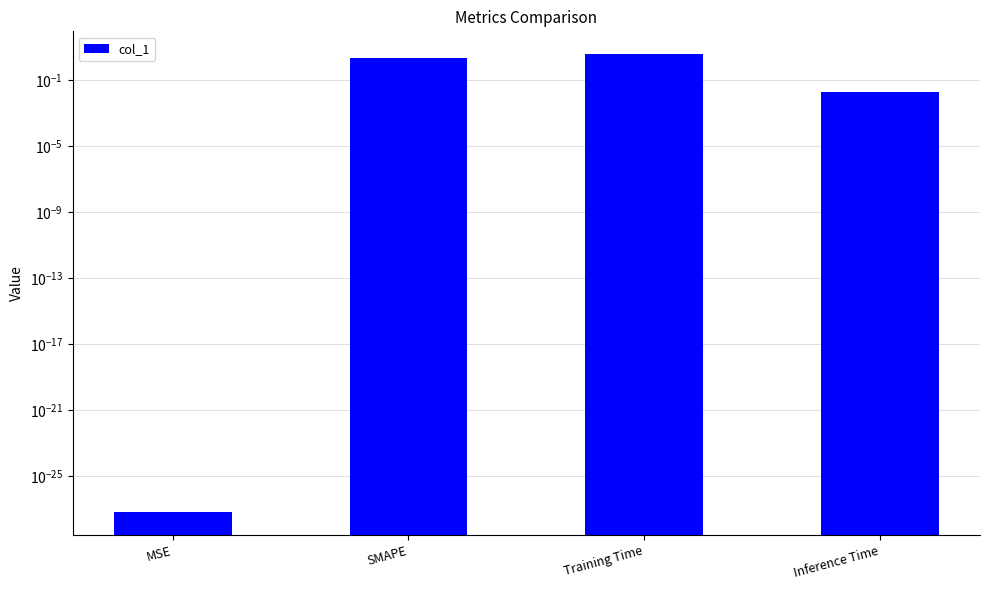

What is the label of the 3rd bar from the left?

Training Time